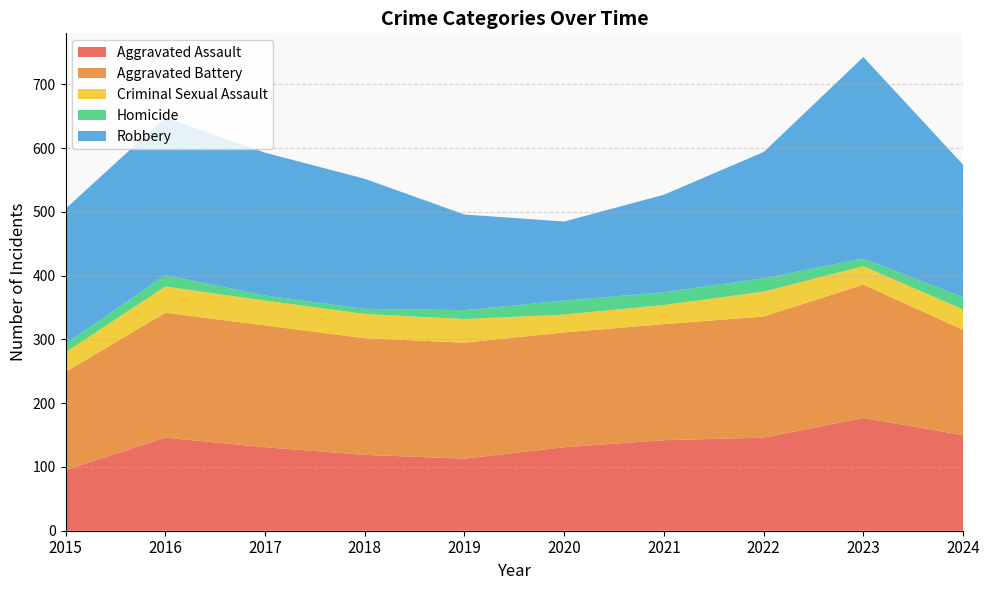

Reading left to right, transcribe all the data shown in this chart.

Aggravated Assault: 2015=95	2016=146	2017=131	2018=119	2019=113	2020=131	2021=142	2022=146	2023=177	2024=150
Aggravated Battery: 2015=154	2016=196	2017=191	2018=183	2019=182	2020=180	2021=182	2022=190	2023=209	2024=165
Criminal Sexual Assault: 2015=31	2016=41	2017=39	2018=38	2019=37	2020=28	2021=30	2022=39	2023=29	2024=32
Homicide: 2015=13	2016=18	2017=8	2018=8	2019=14	2020=22	2021=20	2022=21	2023=12	2024=19
Robbery: 2015=212	2016=247	2017=224	2018=204	2019=150	2020=124	2021=153	2022=198	2023=316	2024=208